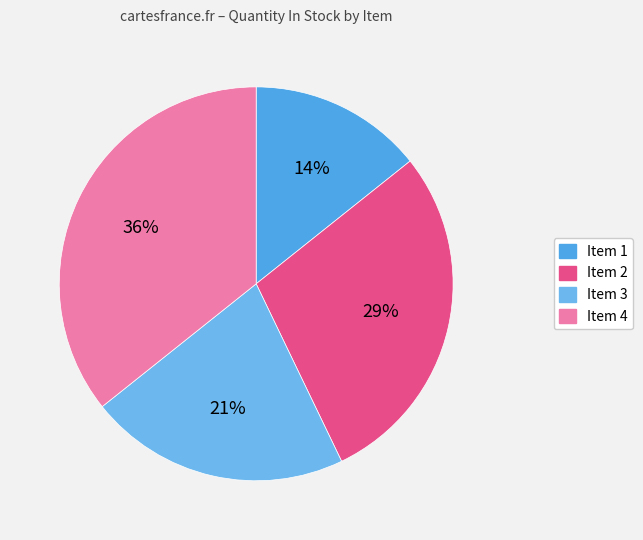

What percentage do Item 1 and Item 4 together represent?

50.0%